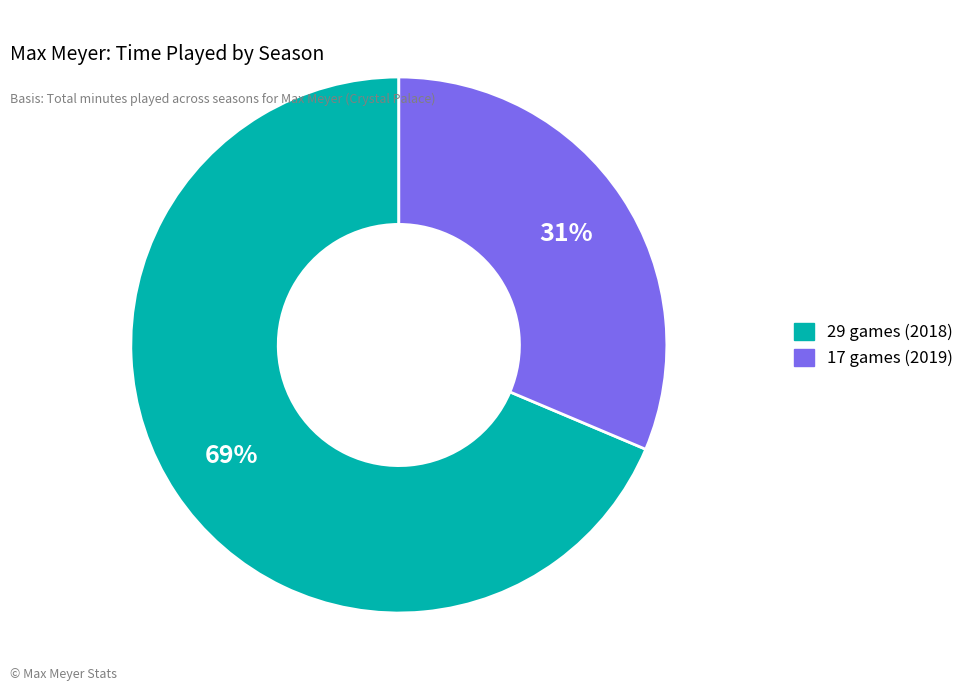

To the nearest percent, what portion does 17 games (2019) represent?

31%